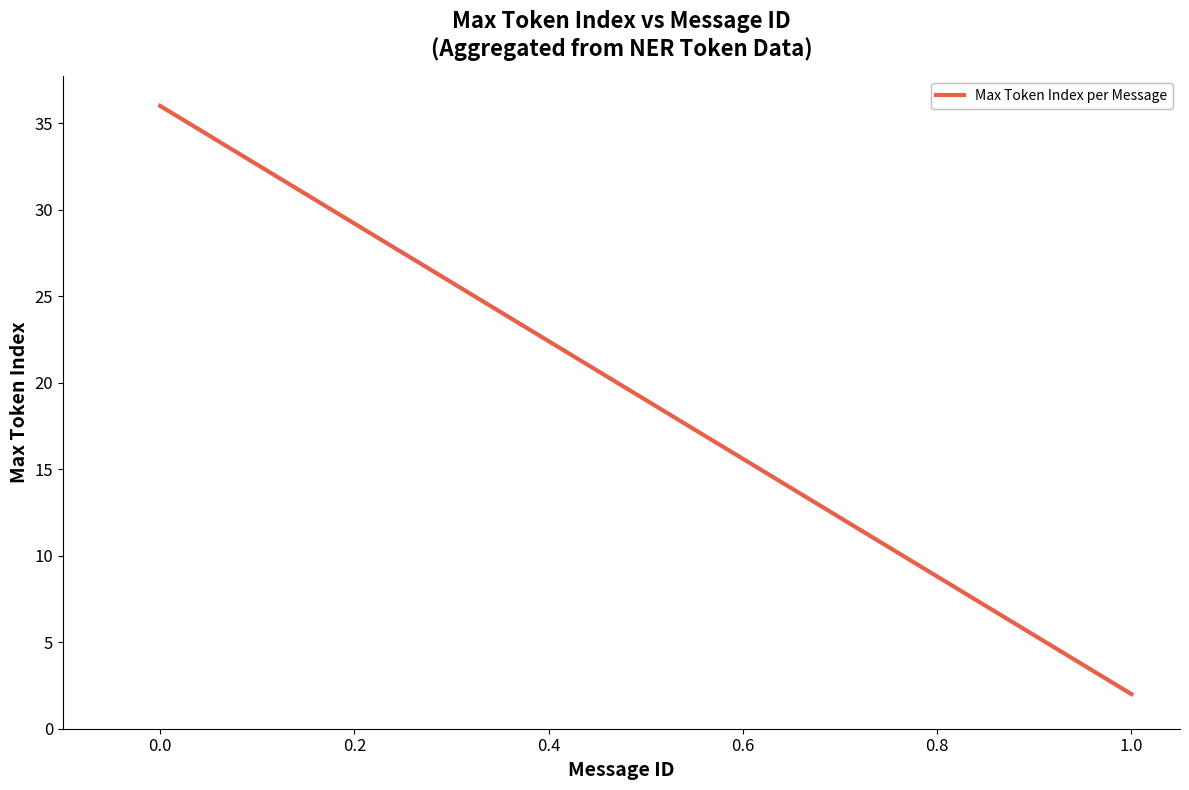

Is this an area chart (filled region under the line)?

No